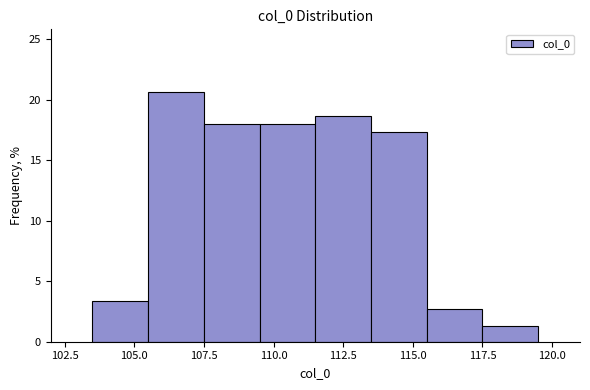

Which range on the x-axis has the tallest bar?

105.5 to 107.5